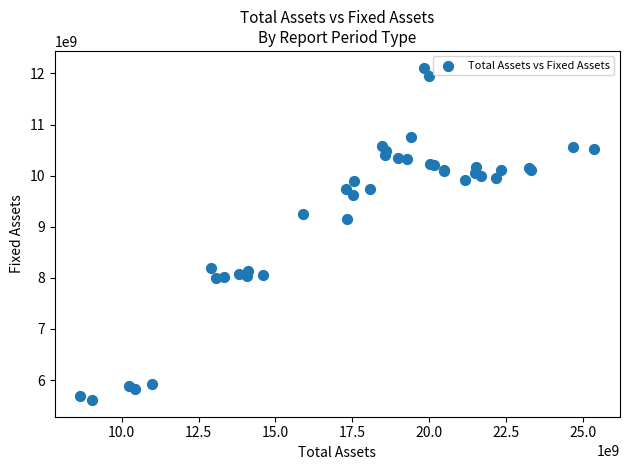

What Y value in the scatter plot is closest to 8862238091?

9146786393.1